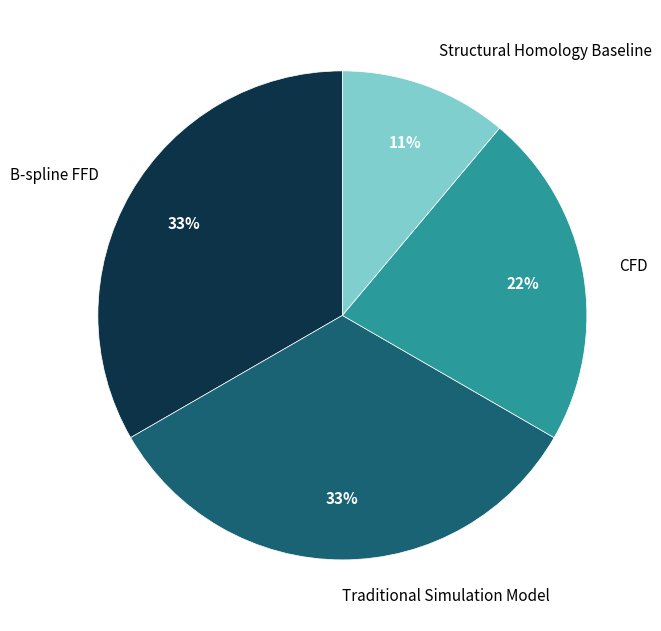

To the nearest percent, what percentage of the pie is B-spline FFD?

33%